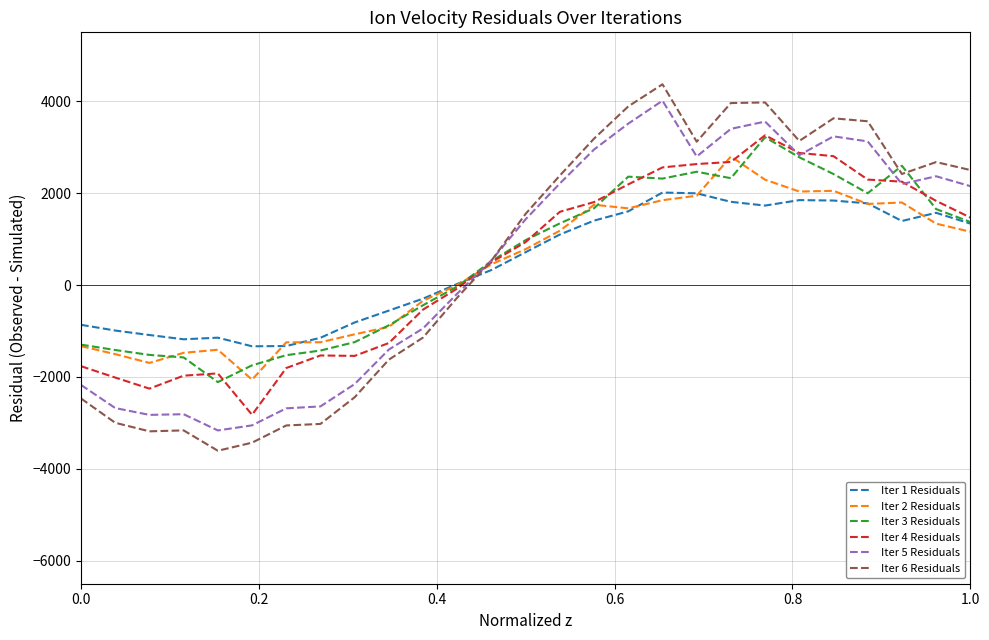

How many lines are shown in the chart?

6